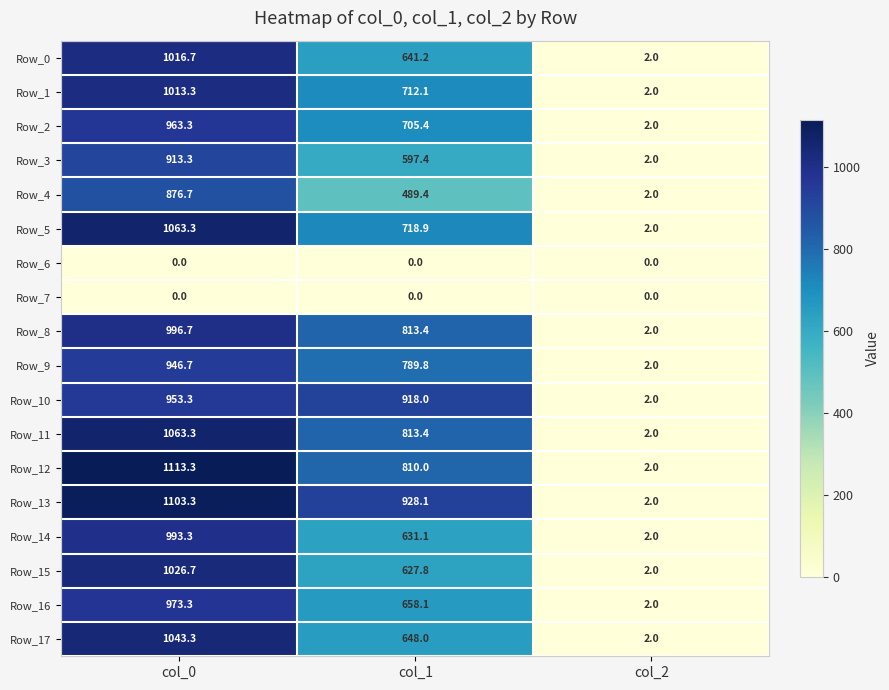

At which category is the sum across all series the highest?

col_0